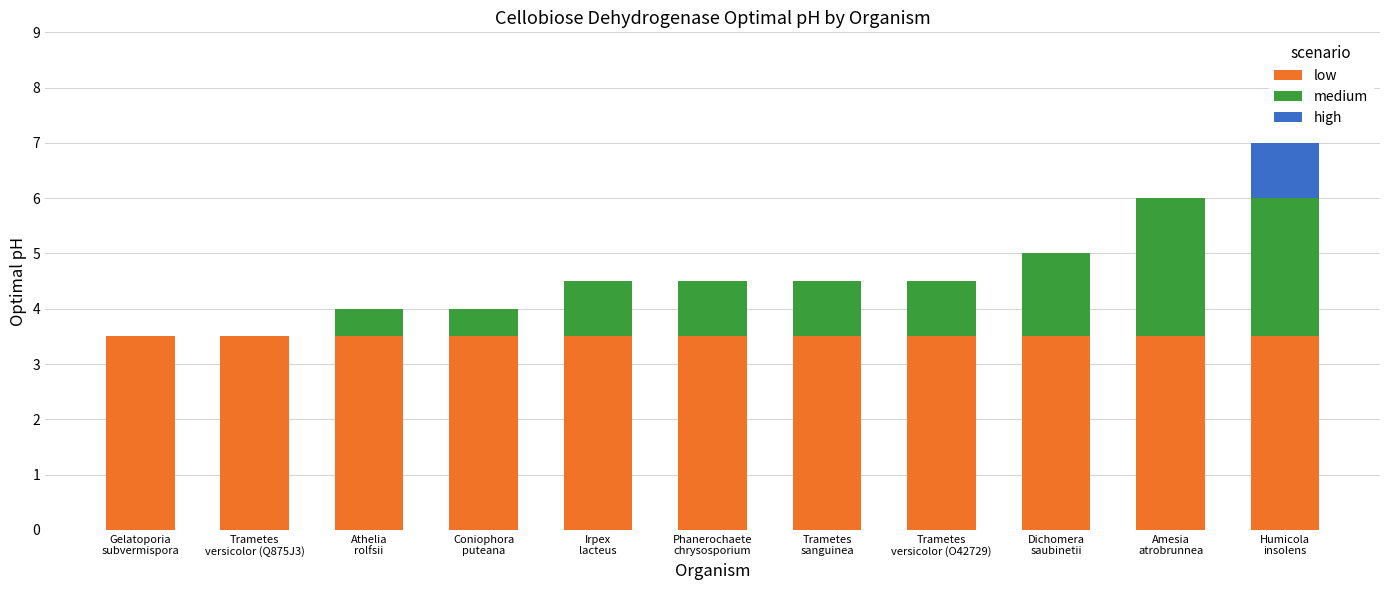

What is the sum of all low values?

38.5